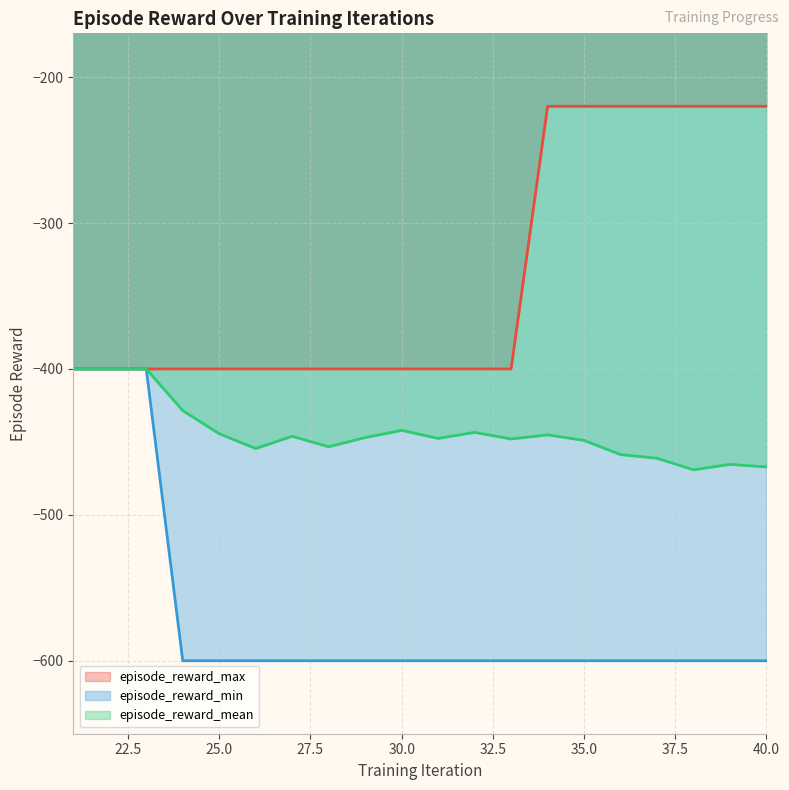

List the series in order of their overall mean, lowest first.

episode_reward_min (line), episode_reward_mean (line), episode_reward_max (line)